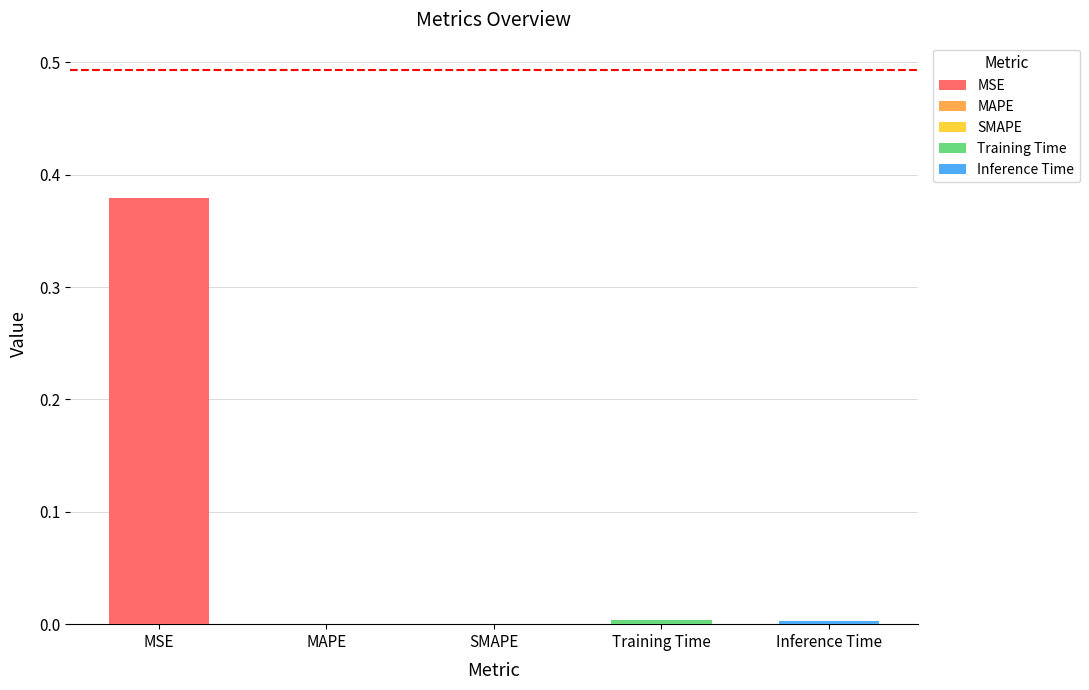

What is the maximum value shown in the chart?

0.4